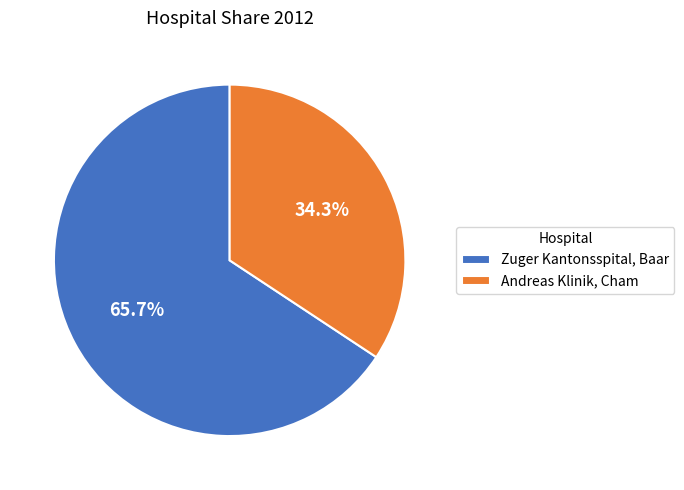

To the nearest percent, what is the combined percentage of Zuger Kantonsspital, Baar and Andreas Klinik, Cham?

100%